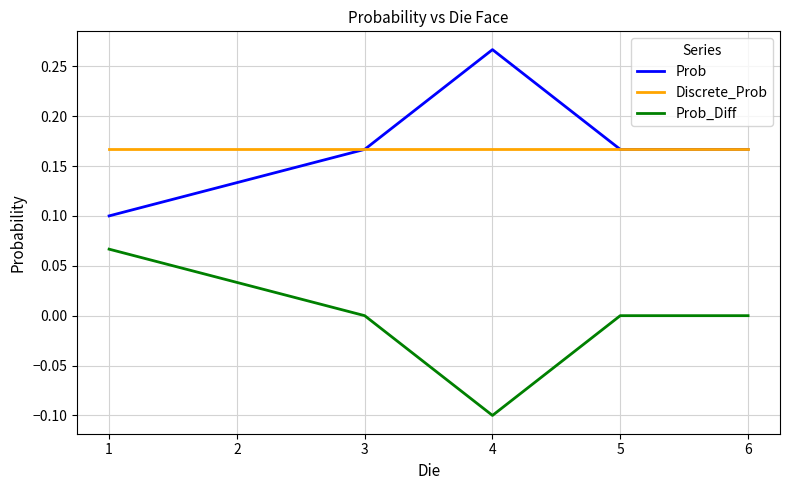

Is the value of Discrete_Prob at 3 greater than the value of Prob_Diff at 5?

Yes